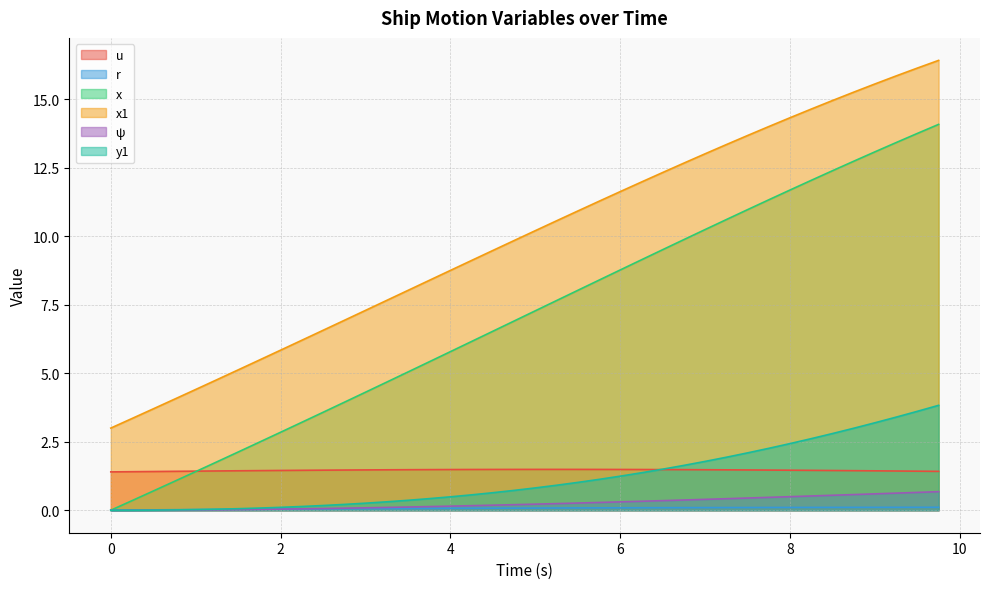

Count the number of categories in the chart.

40